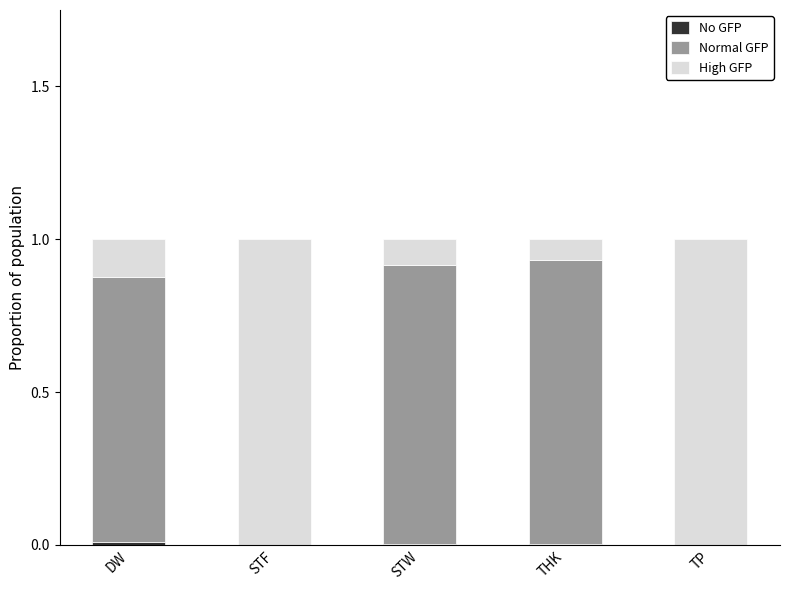

What is the total value across all series at STF?

1.0